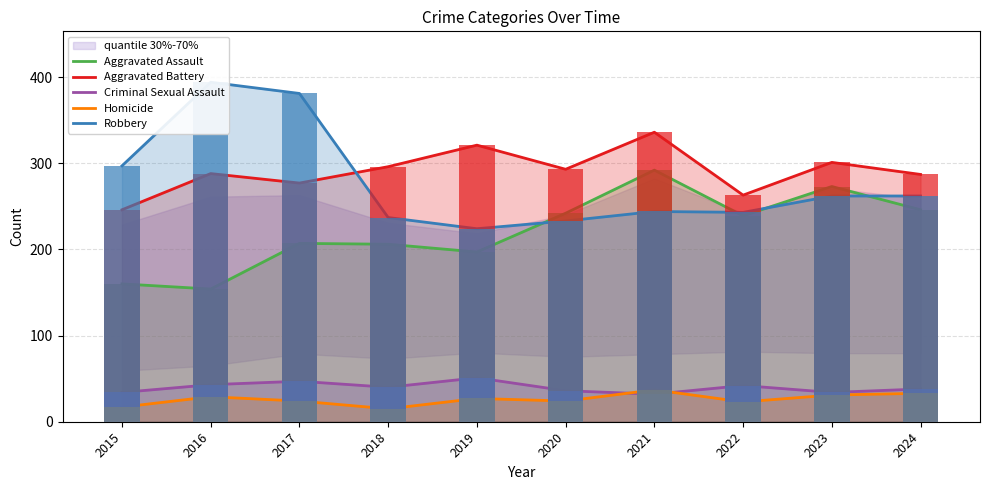

What is the value of the Robbery bar at the 6th from the left?

233